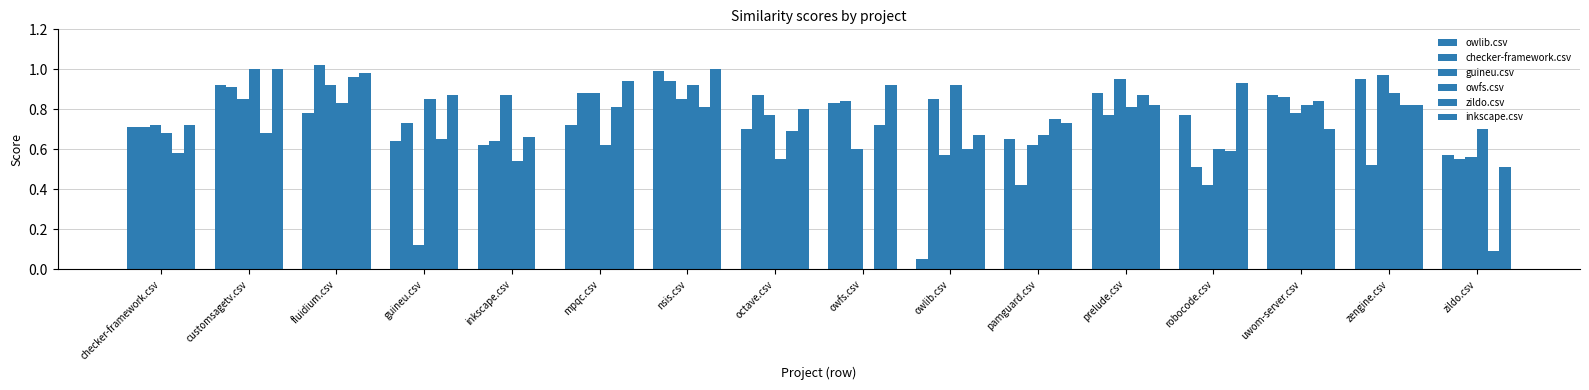

What is the sum of the zildo.csv values at nsis.csv and owlib.csv?

1.4